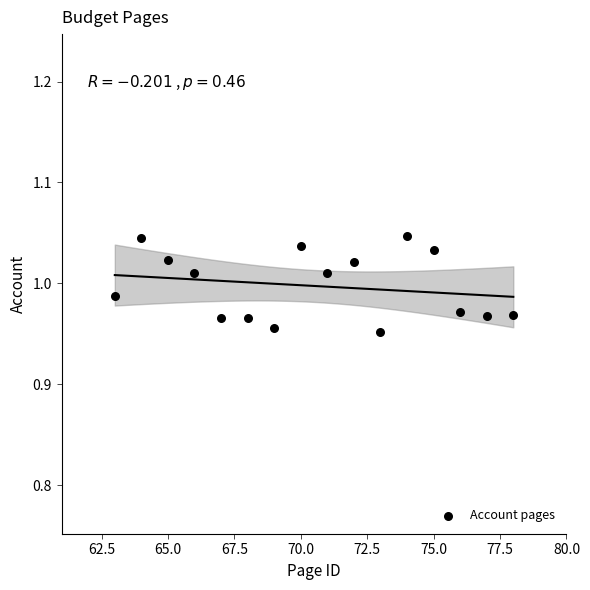

What is the range of X values (max minus min)?

15.0